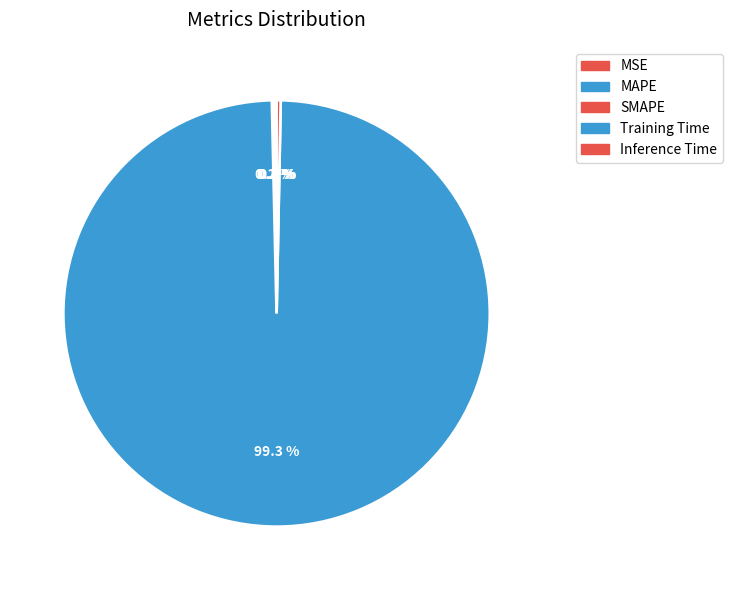

To the nearest percent, what is the difference between the largest and smallest slice percentages?

99%